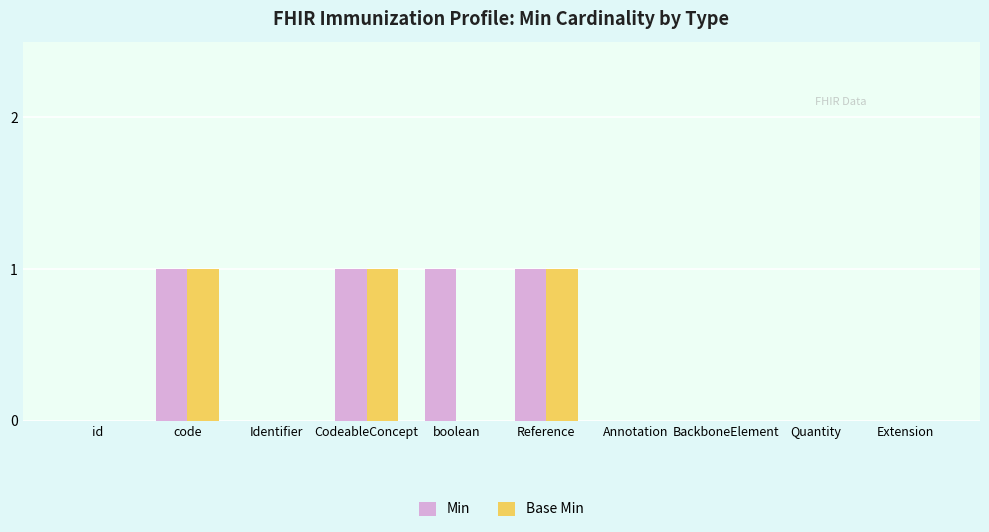

Count the Min values in the range 0 to 1.

10